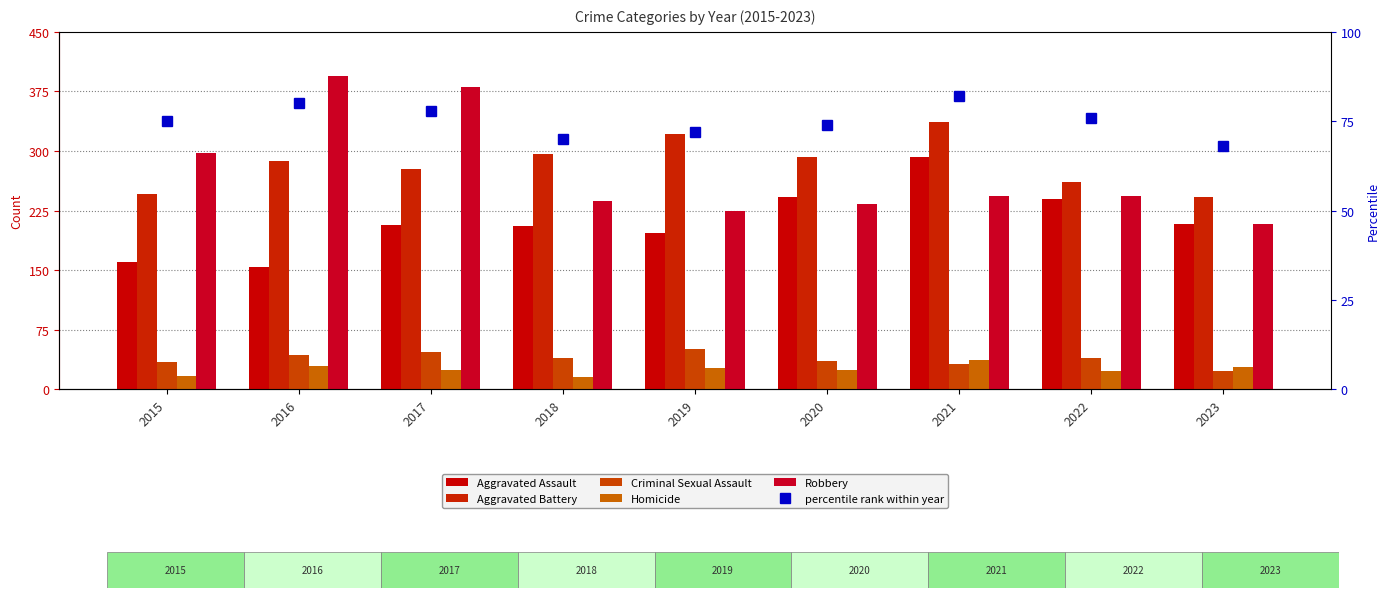

What value does the Criminal Sexual Assault series have at 2022, to the nearest 5?

40